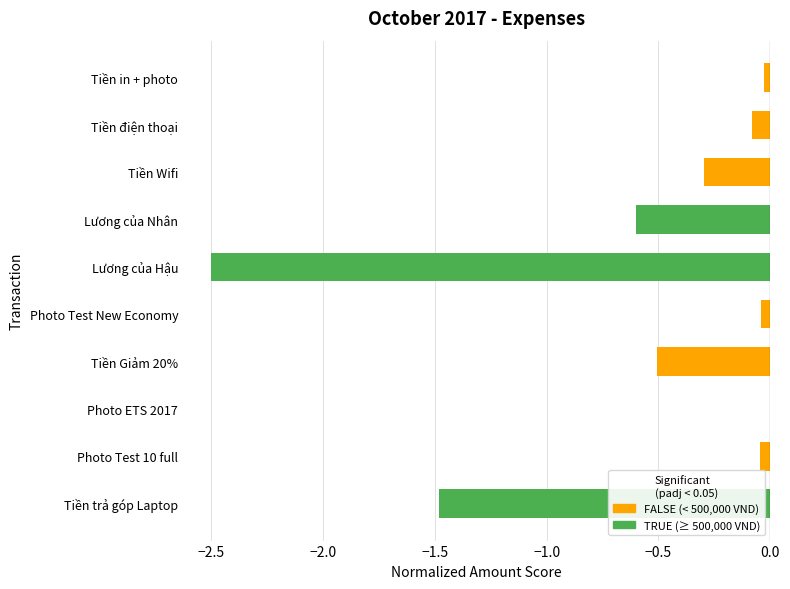

What is the sum of all values?

-5.6